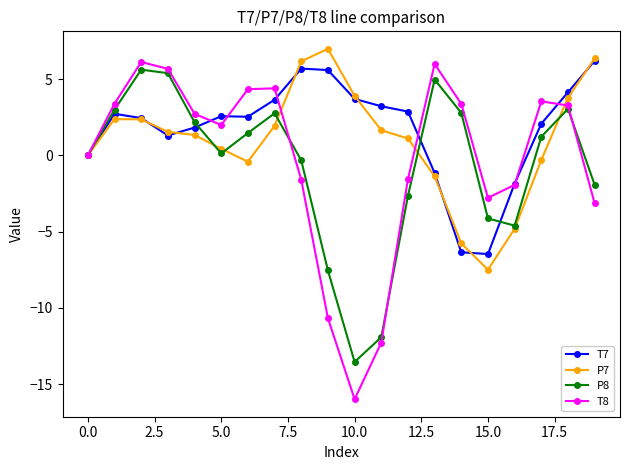

Is this an area chart (filled region under the line)?

No